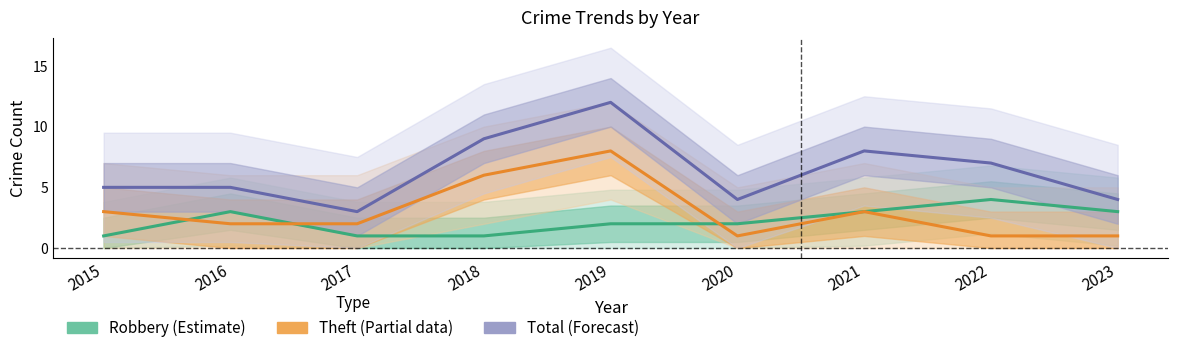

Does the chart display data point markers on the line(s)?

No